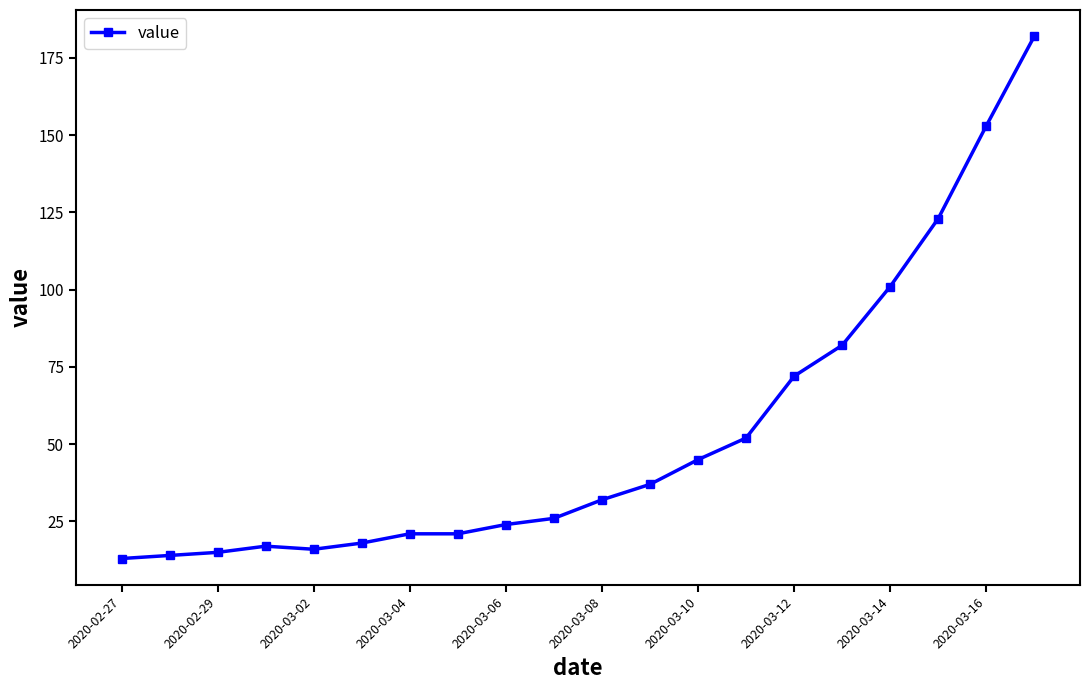

What is the maximum value shown in the chart?

182